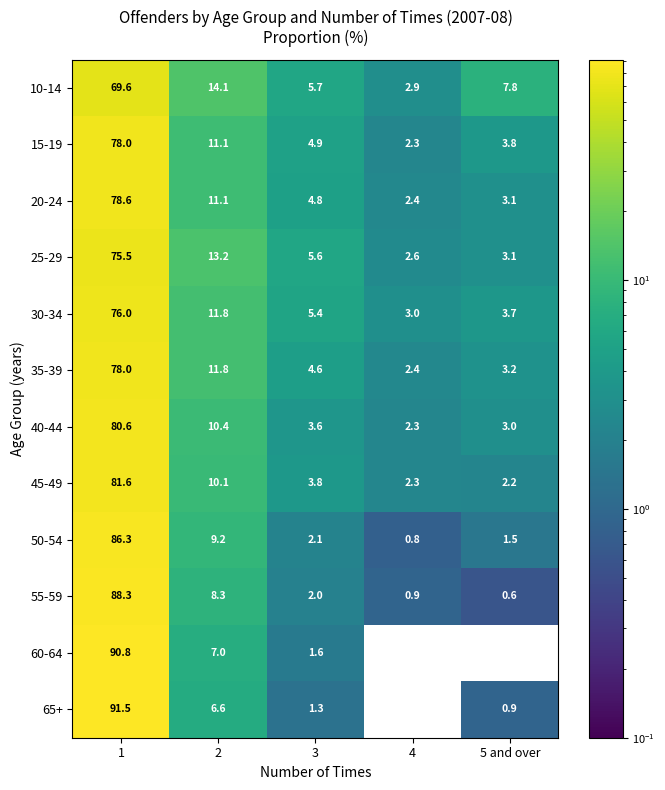

Which series has the largest range (max minus min)?

65+